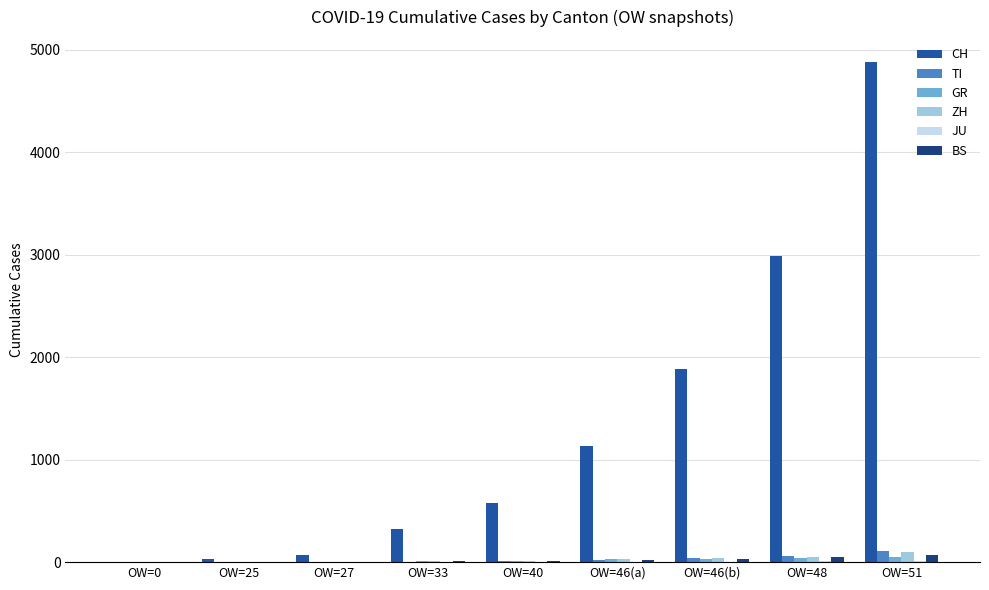

Does the chart contain stacked bars?

No